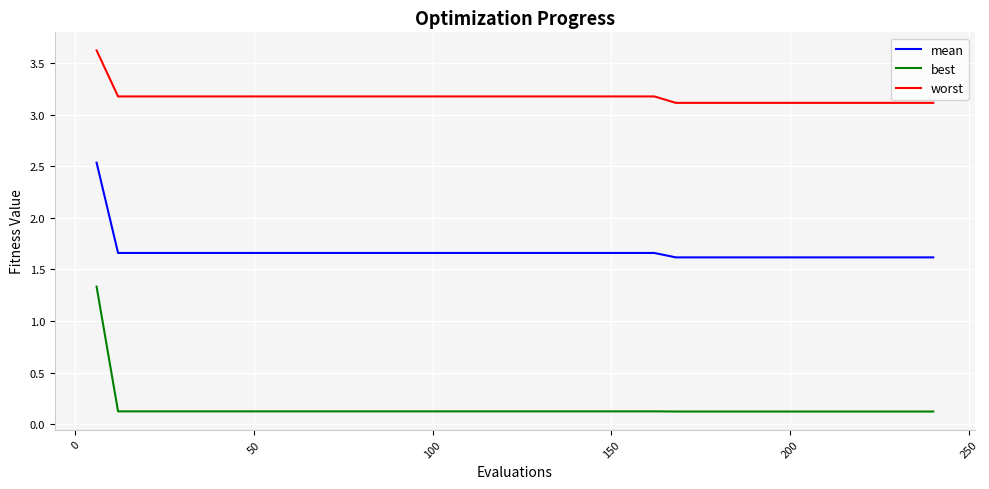

True or false: worst and mean cross at least once.

False